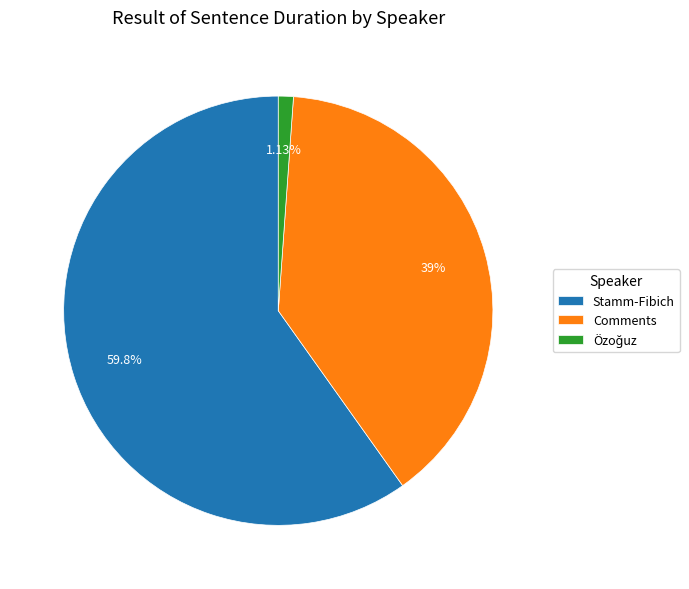

How many slices are in this pie chart?

3